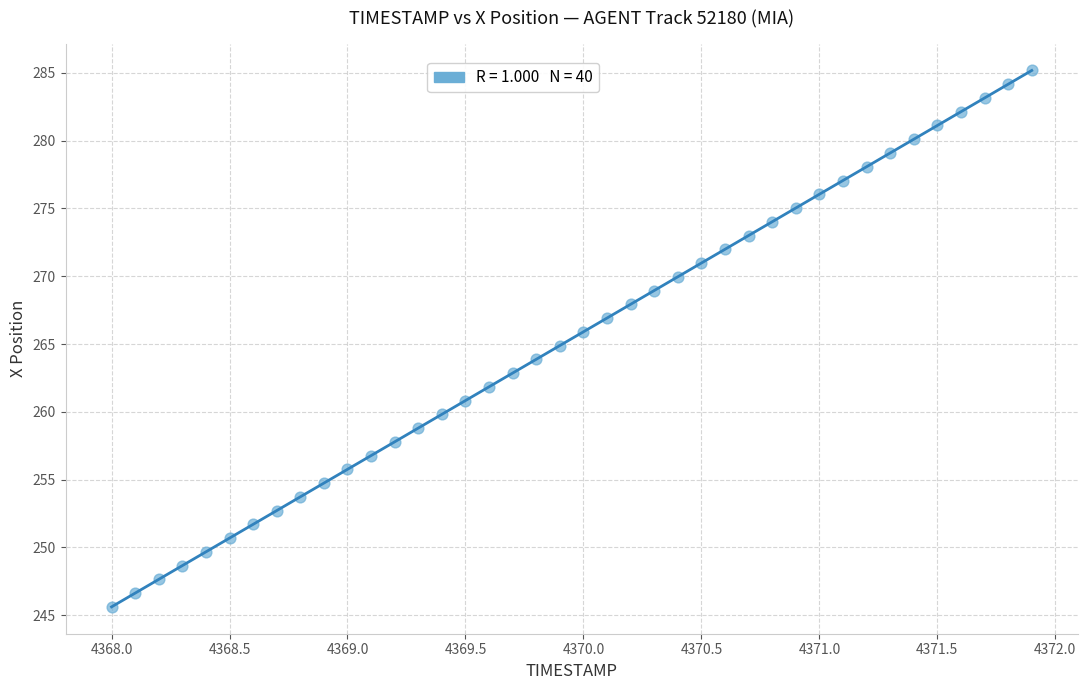

What is the range of X values (max minus min)?

3.9